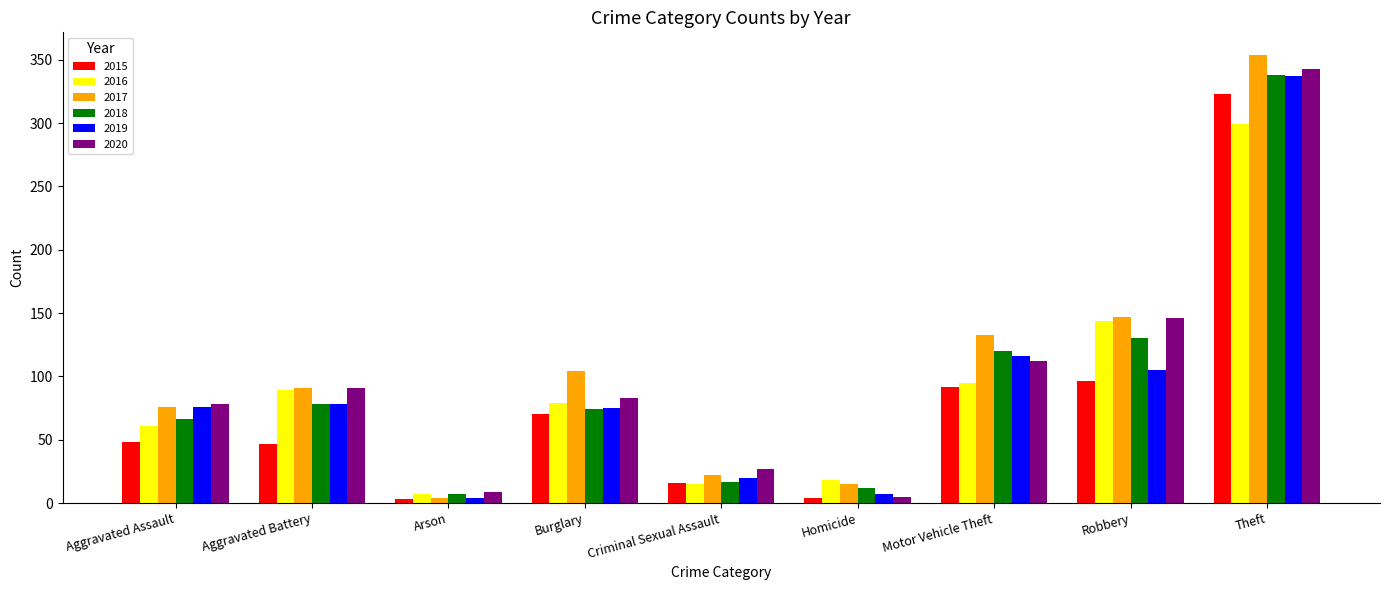

What are all the series names shown in the legend?

2015, 2016, 2017, 2018, 2019, 2020